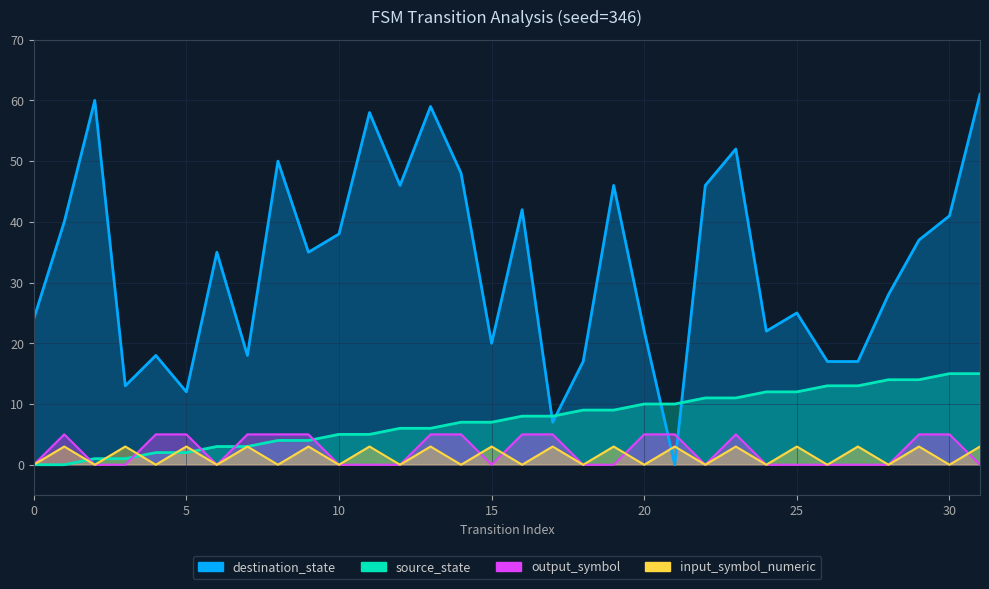

Which series changed the most between 5 and 25?

destination_state